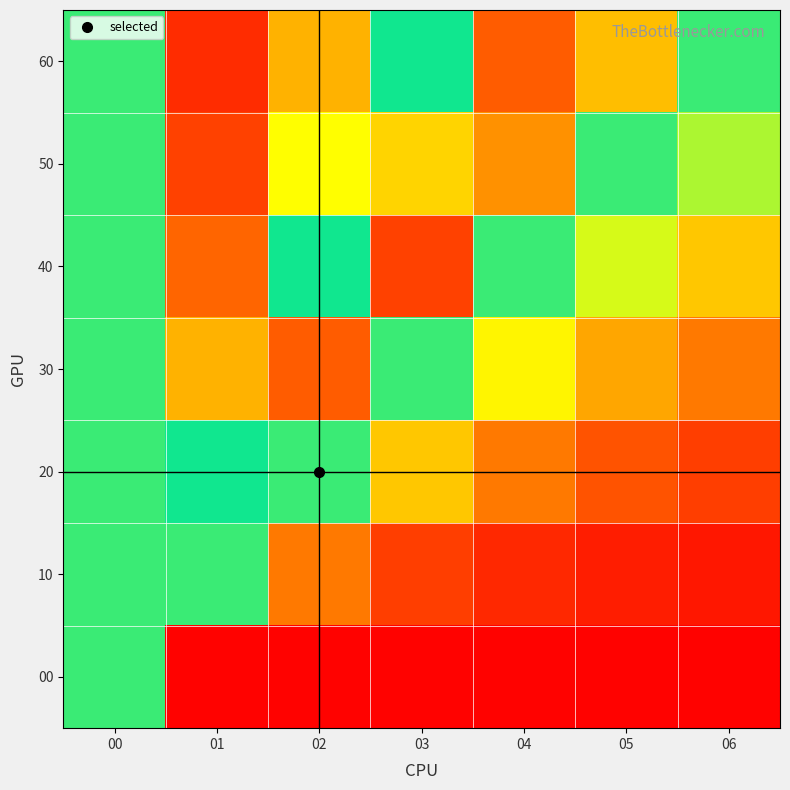

How many distinct data groups are displayed?

7